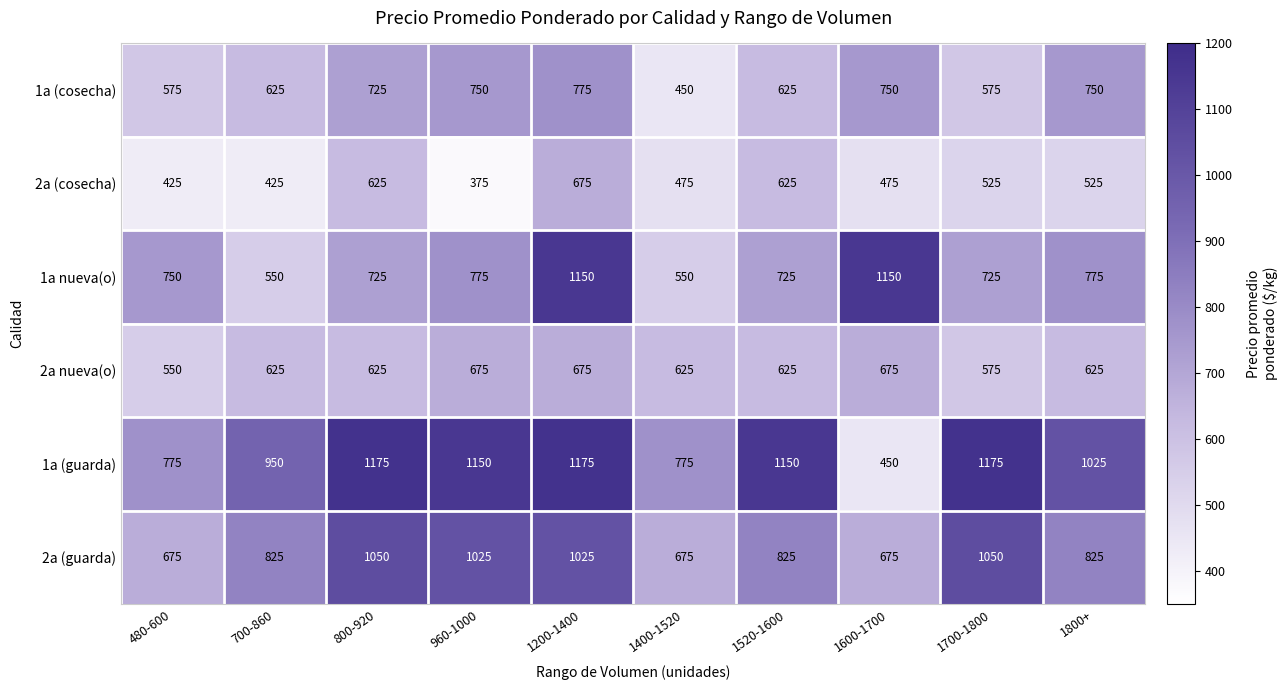

At which category does the chart reach its minimum across all series?

960-1000